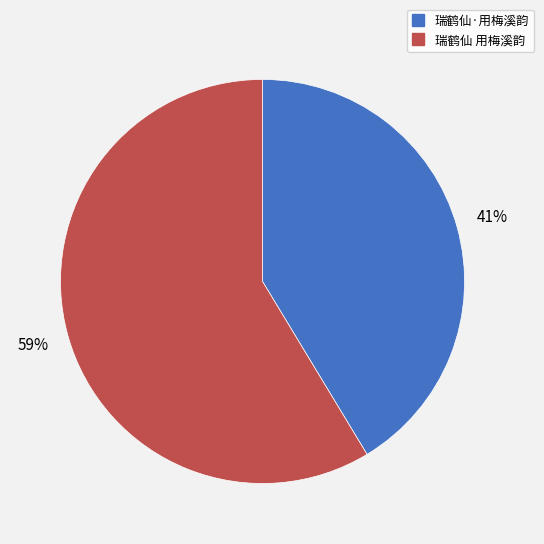

Count the number of slices in the pie.

2